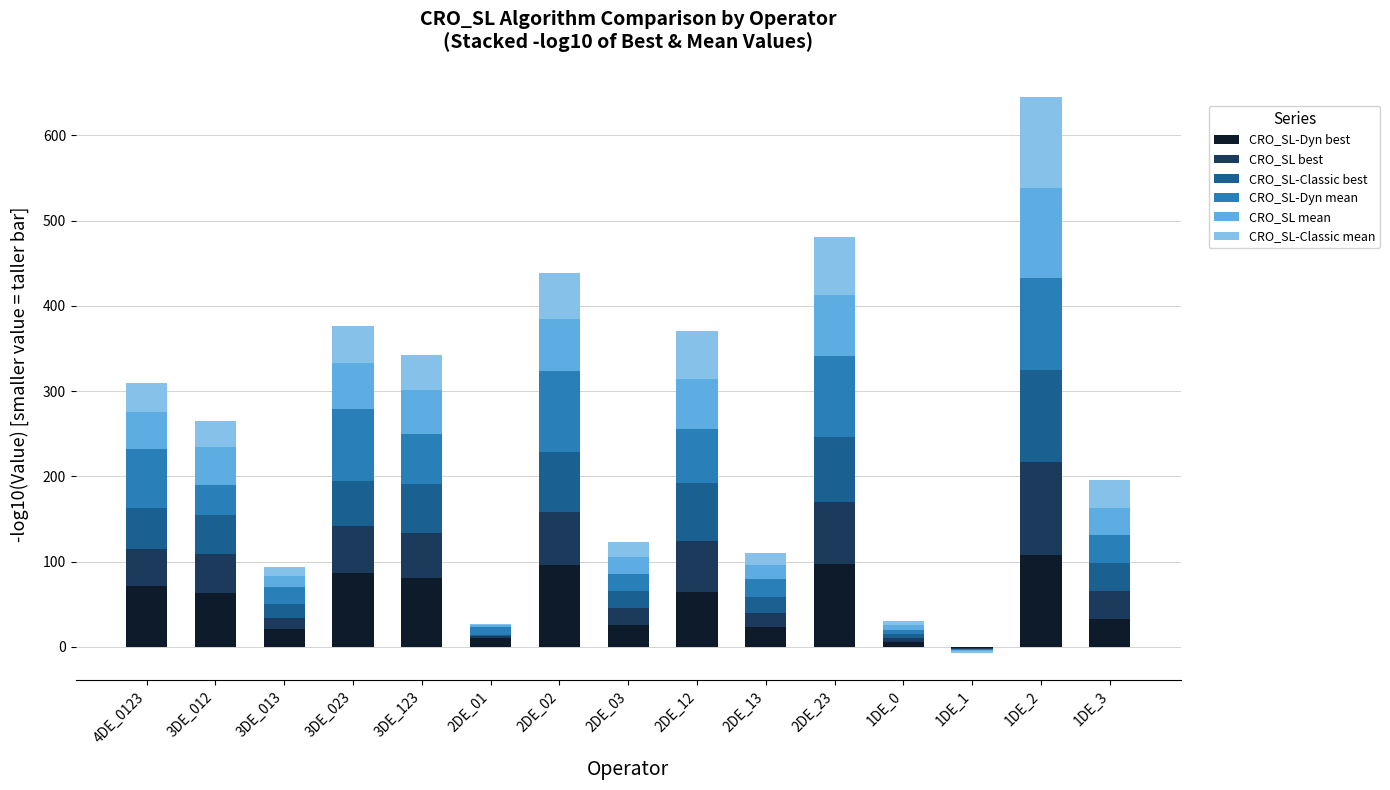

What position from the right is 2DE_02?

9